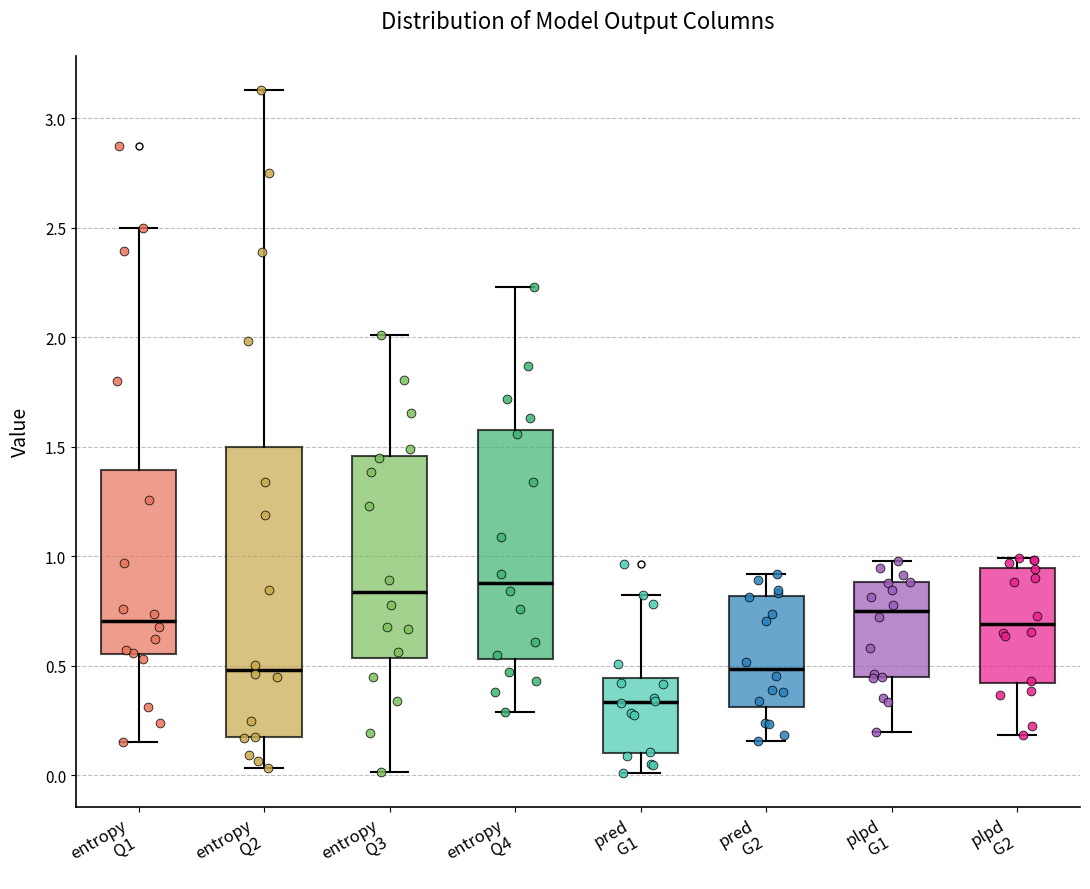

Reading left to right, transcribe this box plot: for each box, give where its median line is, the range the box spans, and where its two whiskers end, as read against the y-axis. The values are not printed on the chart, so give them approximately, as read against the axis.

entropy Q1: median 0.70, box 0.55 to 1.40, whiskers 0.15 to 2.50
entropy Q2: median 0.50, box 0.15 to 1.50, whiskers 0.05 to 3.15
entropy Q3: median 0.85, box 0.55 to 1.45, whiskers 0.00 to 2.00
entropy Q4: median 0.90, box 0.55 to 1.60, whiskers 0.30 to 2.25
pred G1: median 0.35, box 0.10 to 0.45, whiskers 0.00 to 0.80
pred G2: median 0.50, box 0.30 to 0.80, whiskers 0.15 to 0.90
plpd G1: median 0.75, box 0.45 to 0.90, whiskers 0.20 to 1.00
plpd G2: median 0.70, box 0.40 to 0.95, whiskers 0.20 to 1.00